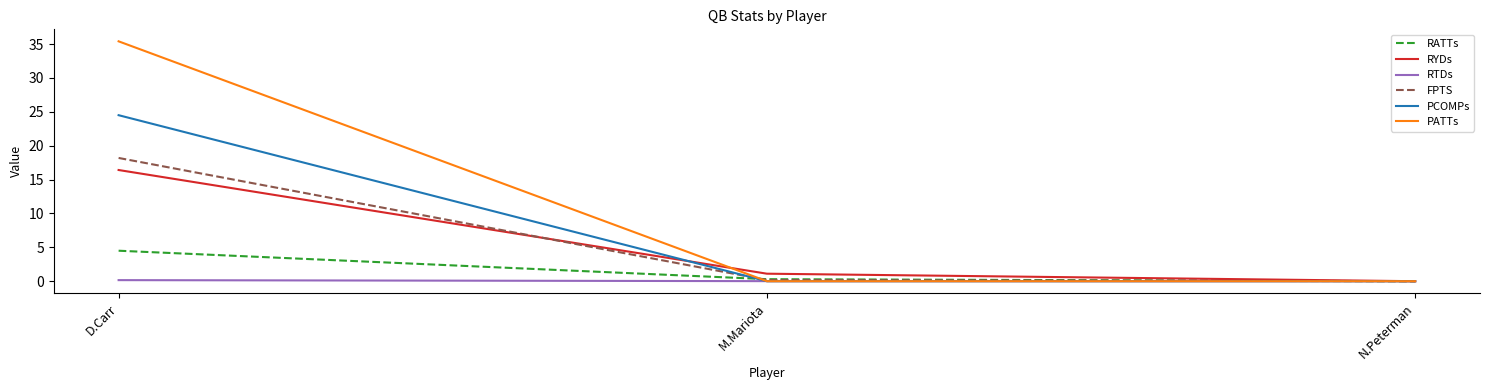

What is the sum of all RYDs values?

17.5